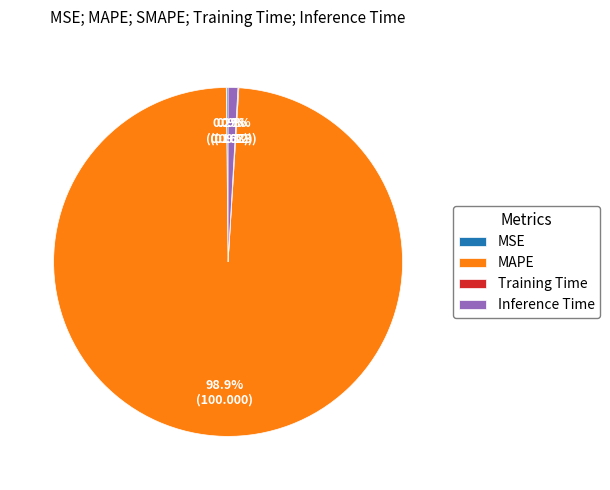

How much of the chart is everything except Inference Time?

99.1%